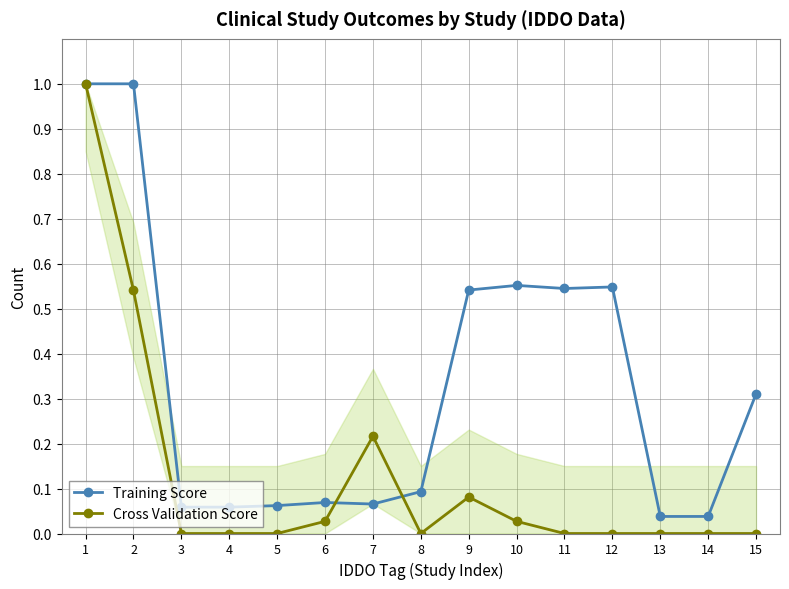

Which series has the largest range (max minus min)?

Cross Validation Score